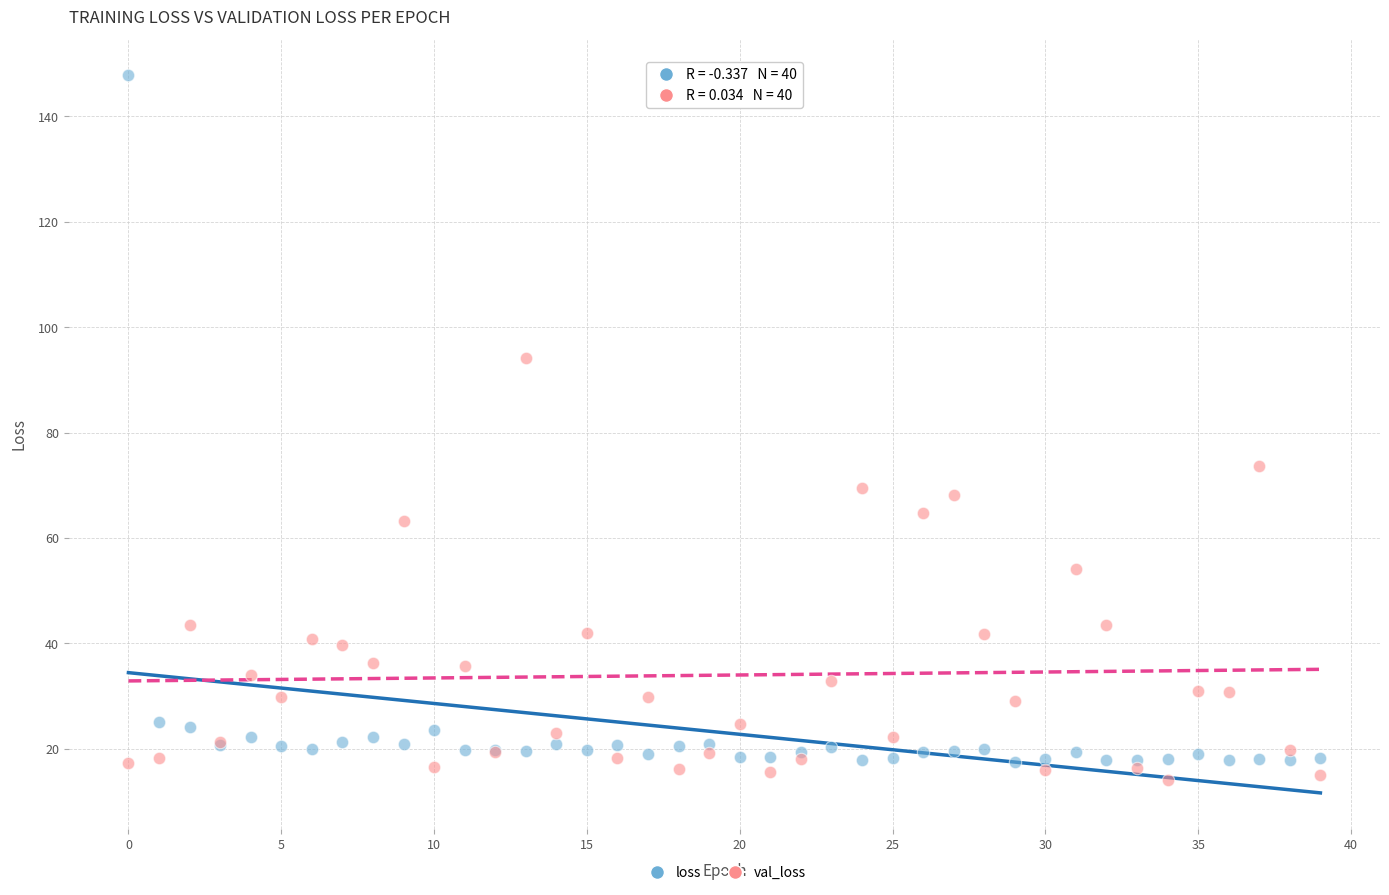

In the loss series, what Y value is closest to 82?

25.1